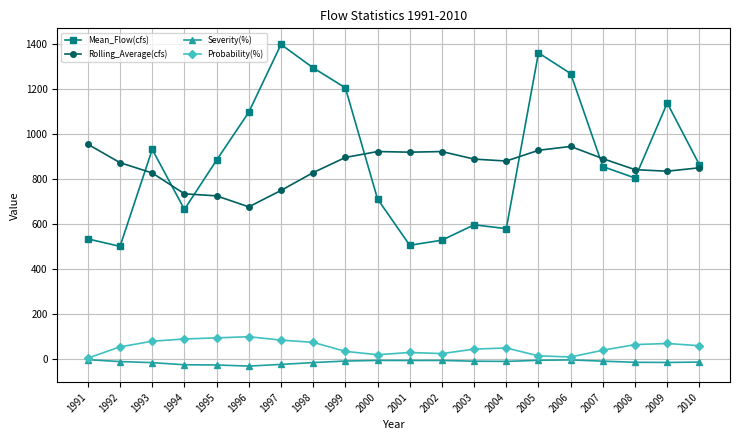

Which series has the largest total across all categories?

Mean_Flow(cfs)